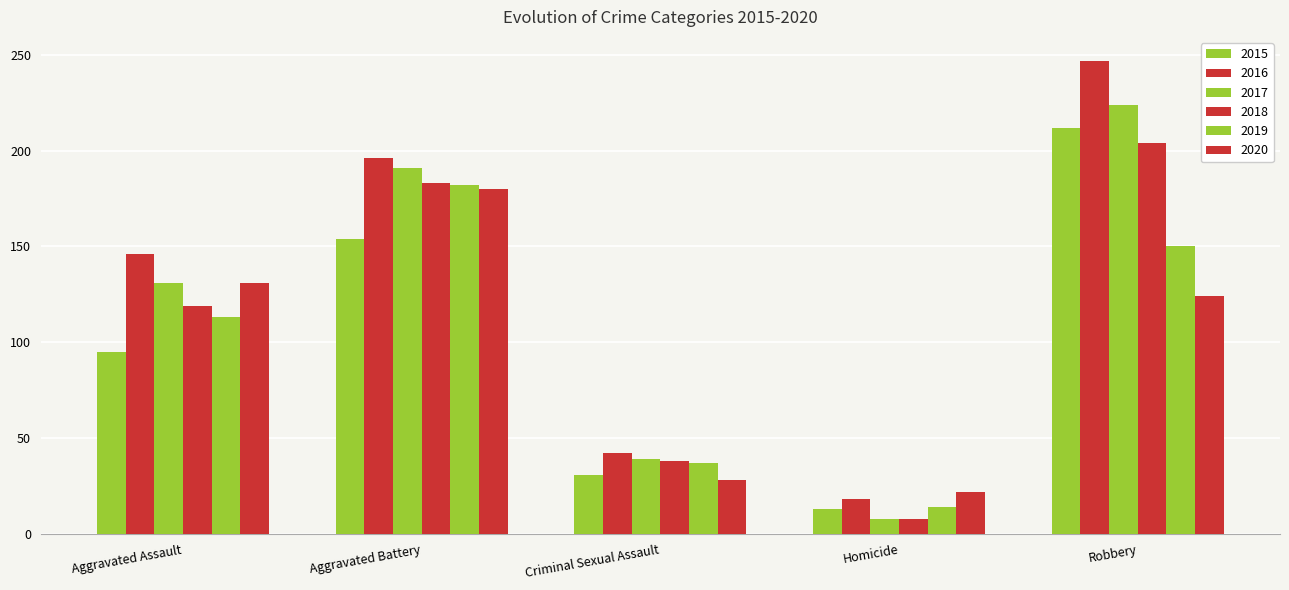

Does the chart contain stacked bars?

No